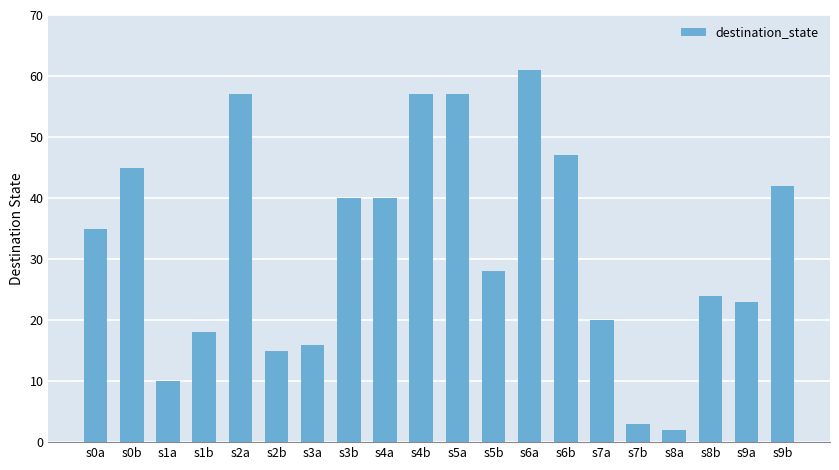

What is the change in value from s6b to s9b?

-5